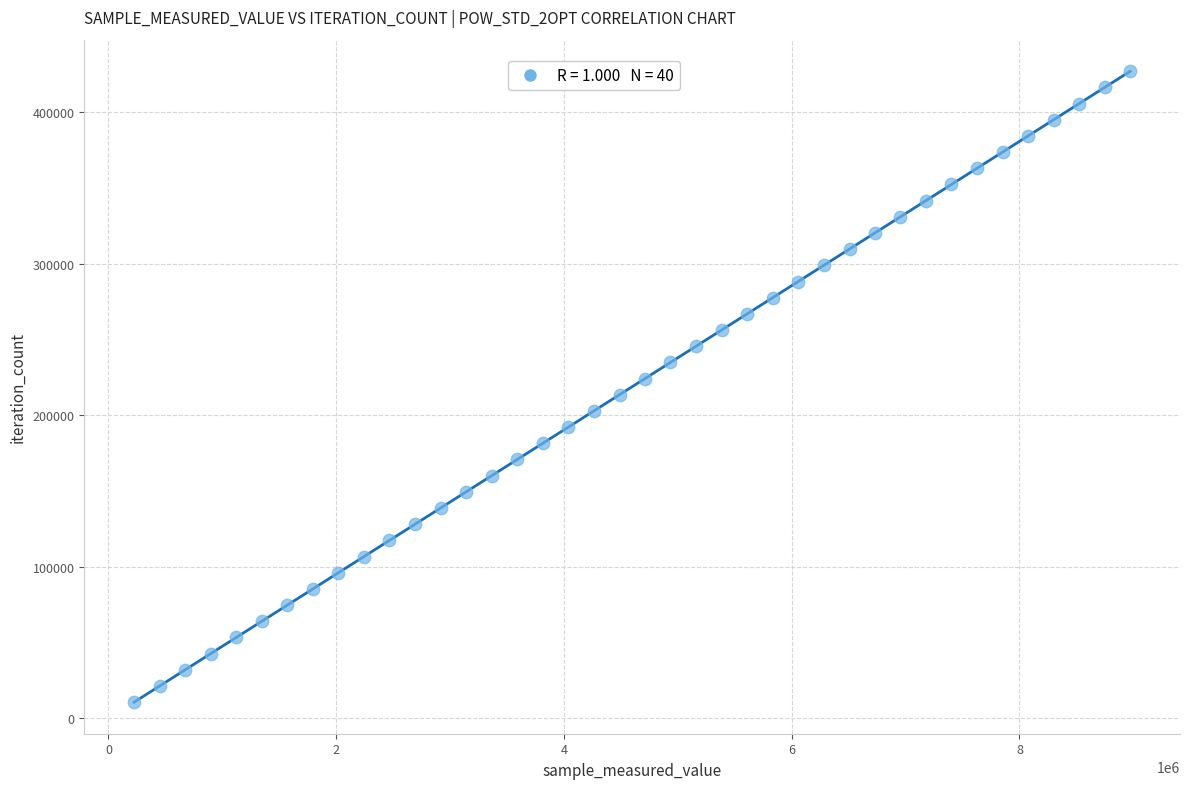

What is the range of Y values (max minus min)?

416520